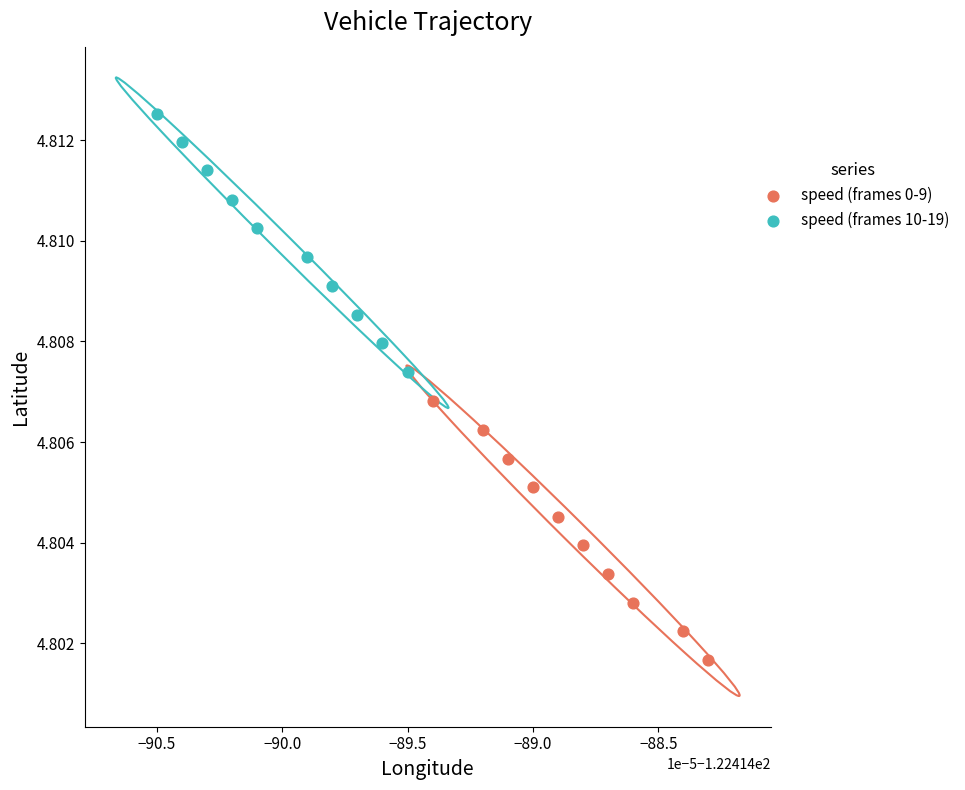

Which series reaches the minimum Y coordinate?

speed (frames 0-9)